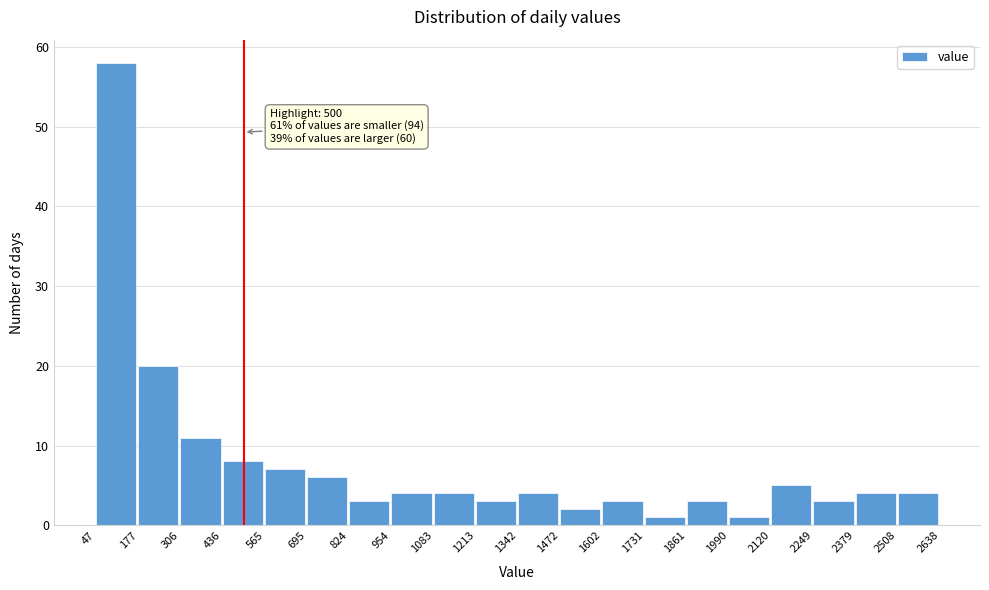

Which range on the x-axis has the tallest bar?

47 to 177